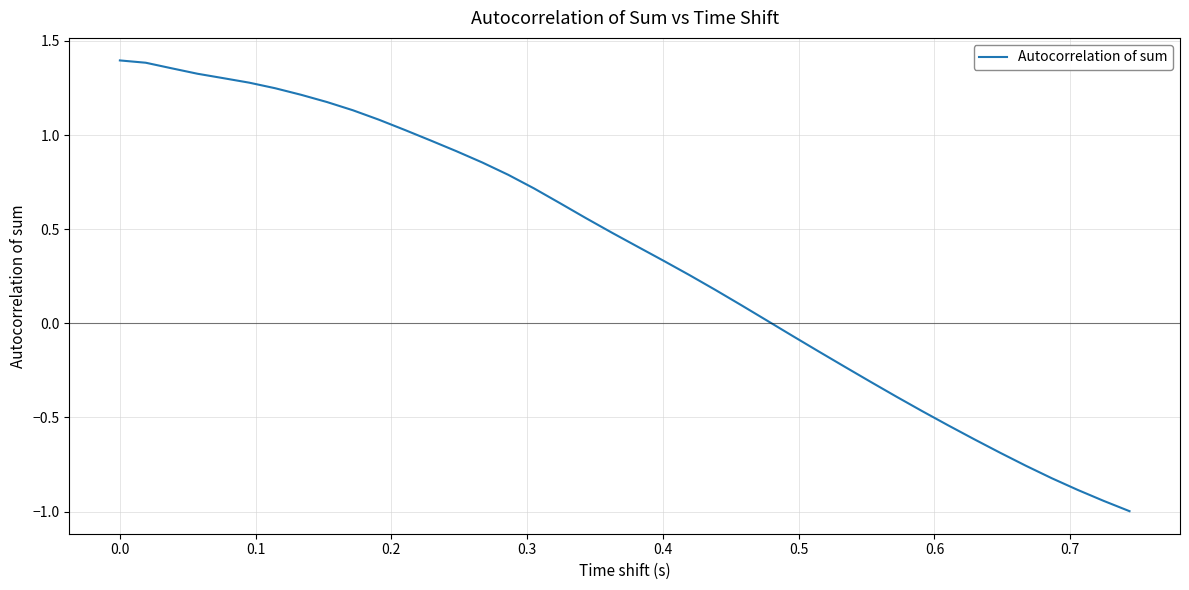

What is the minimum value shown in the chart?

-1.0